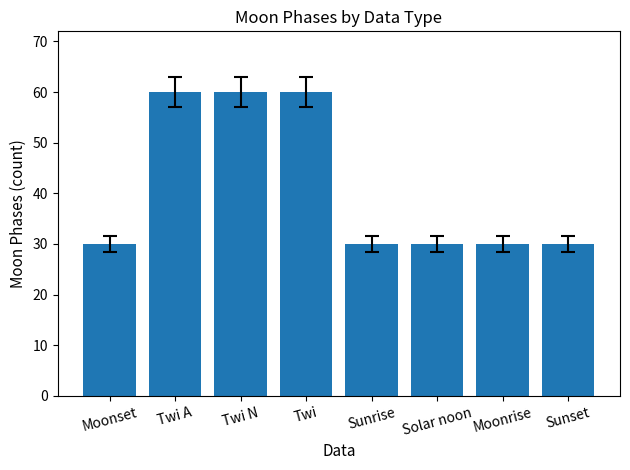

What is the change in value from Twi N to Solar noon?

-30